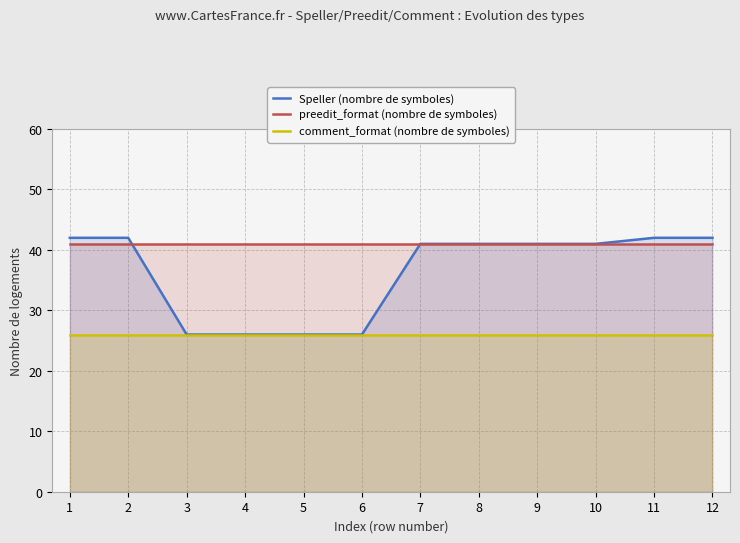

What is the maximum value shown in the chart?

42